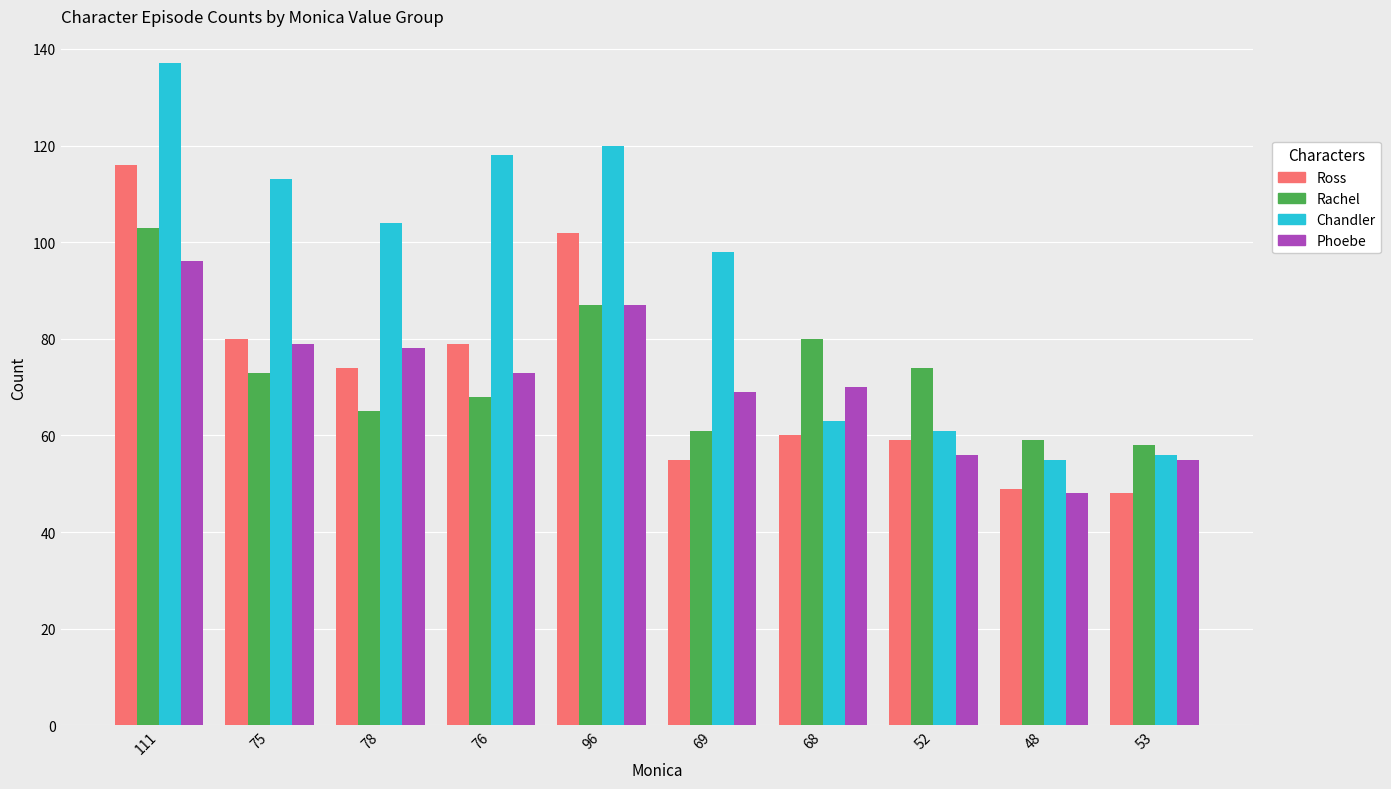

Is it true that Rachel equals 68 at 76?

True